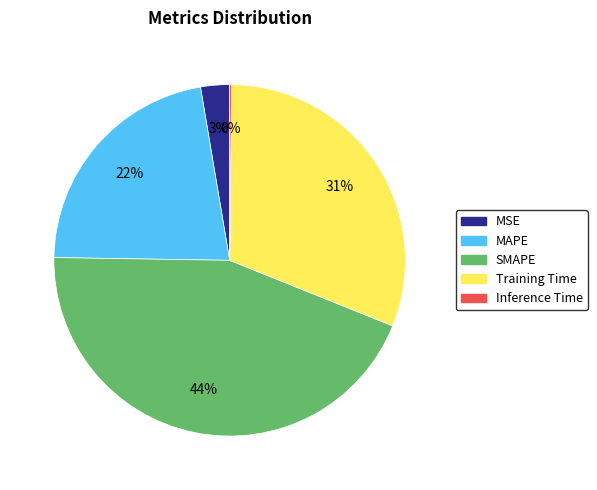

Is there any slice that represents more than half of the pie?

No